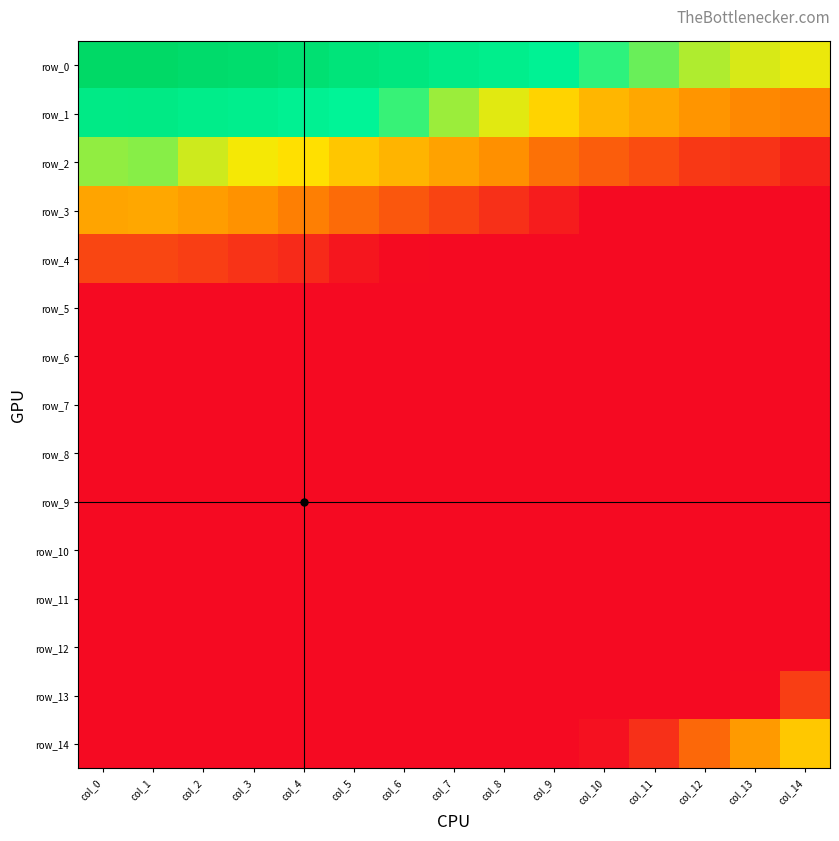

The row_7 series shows 0.0 at col_13. True or false?

False